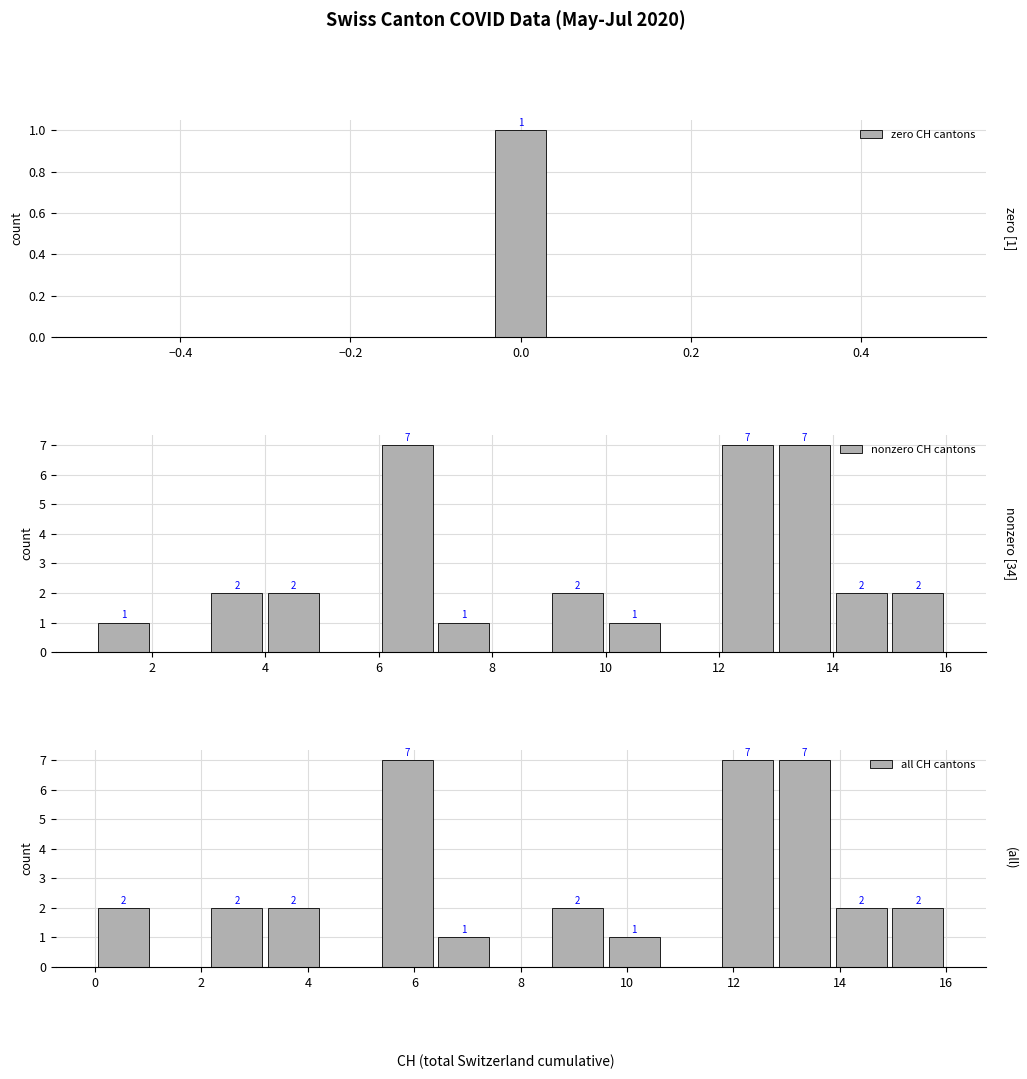

At how many categories does at least one series exceed 2?

3